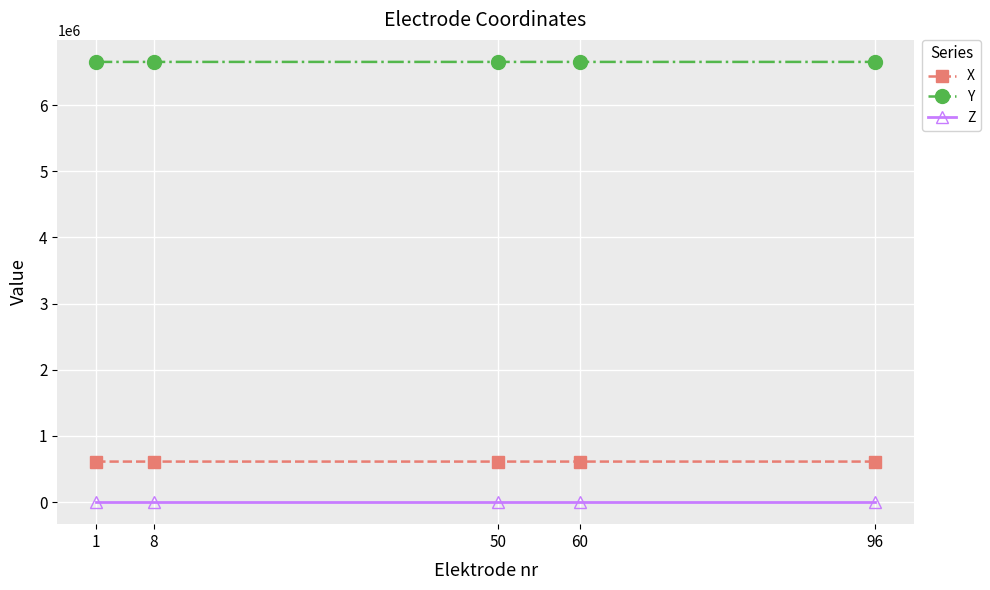

Is it true that X equals 1097675.9 at 1?

False